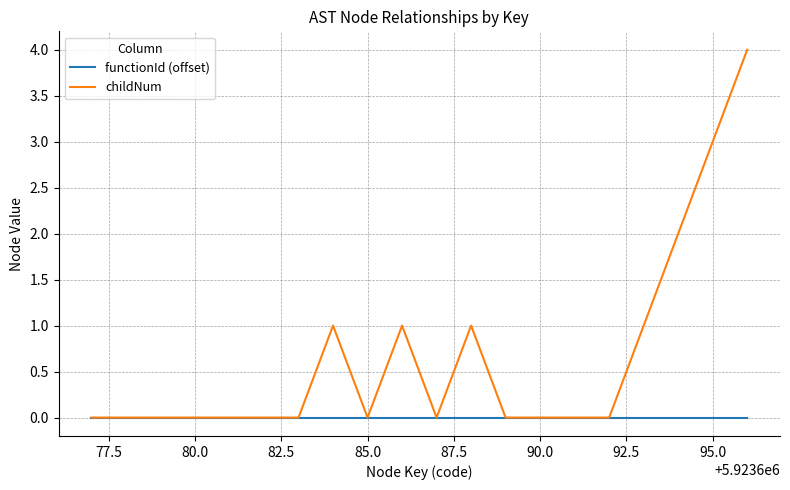

Which series has the largest total across all categories?

childNum